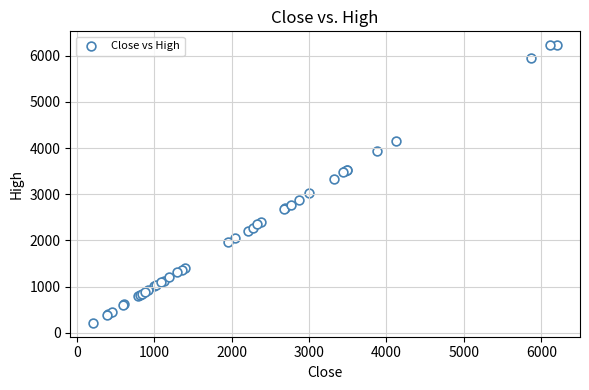

What Y value in the scatter plot is closest to 3222?

3332.0